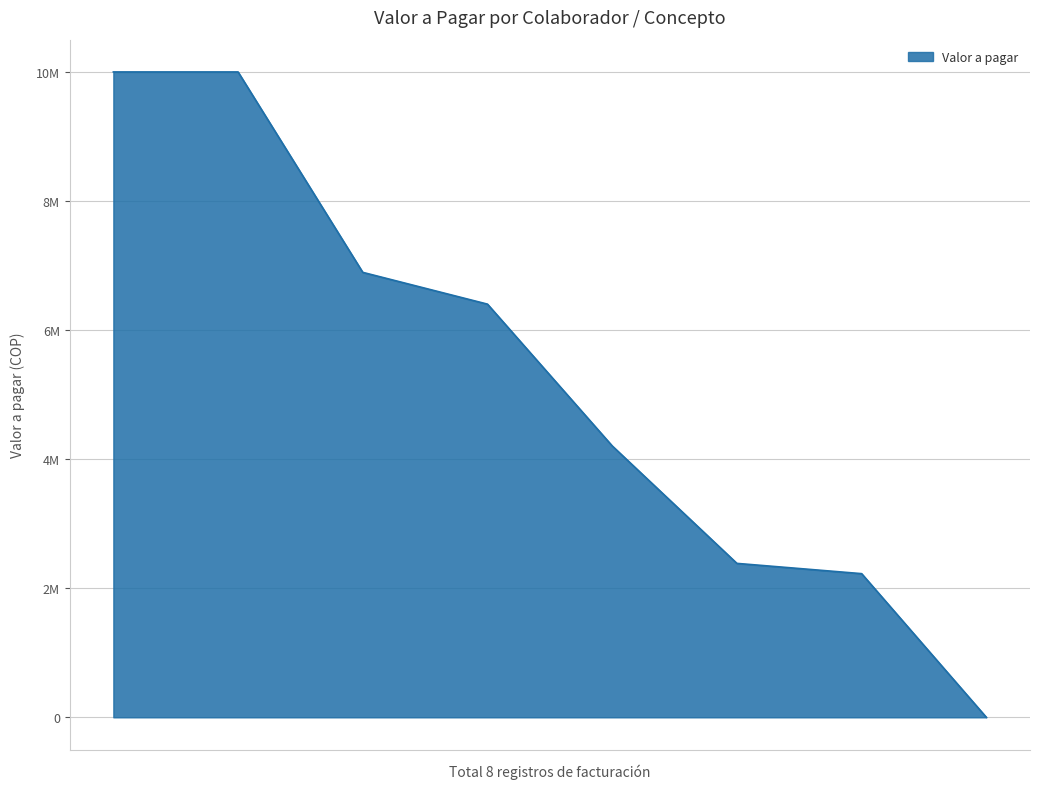

What is the difference between the maximum and minimum values?

10000000.0